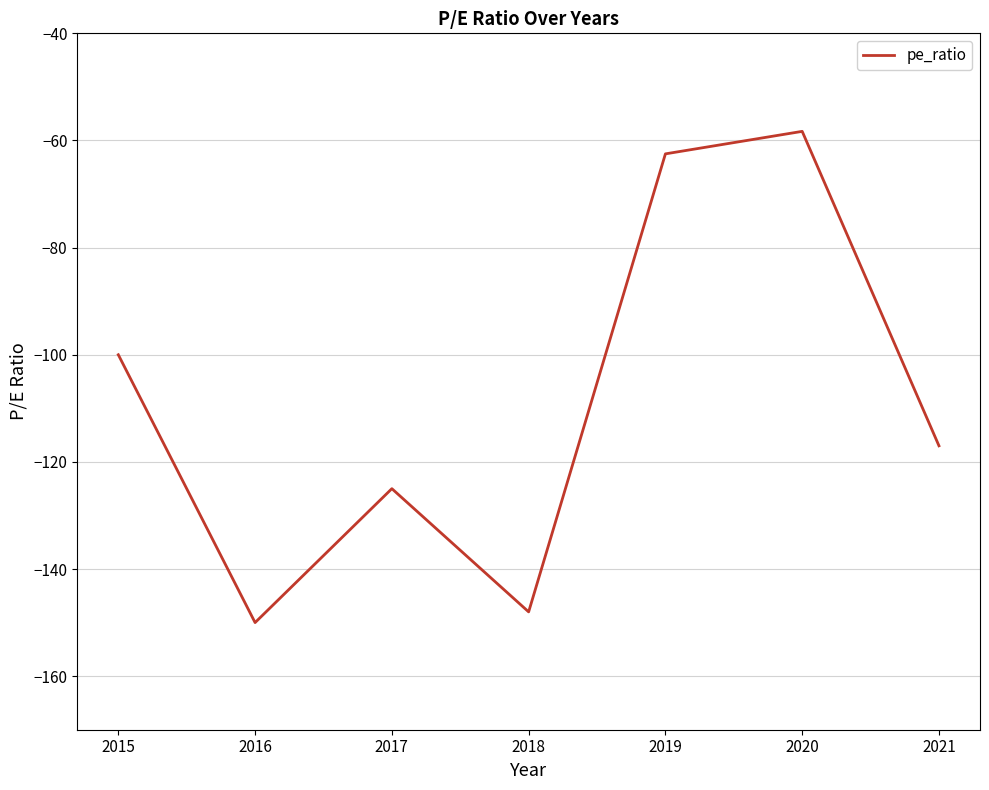

Which has a higher value, 2017 or 2019?

2019